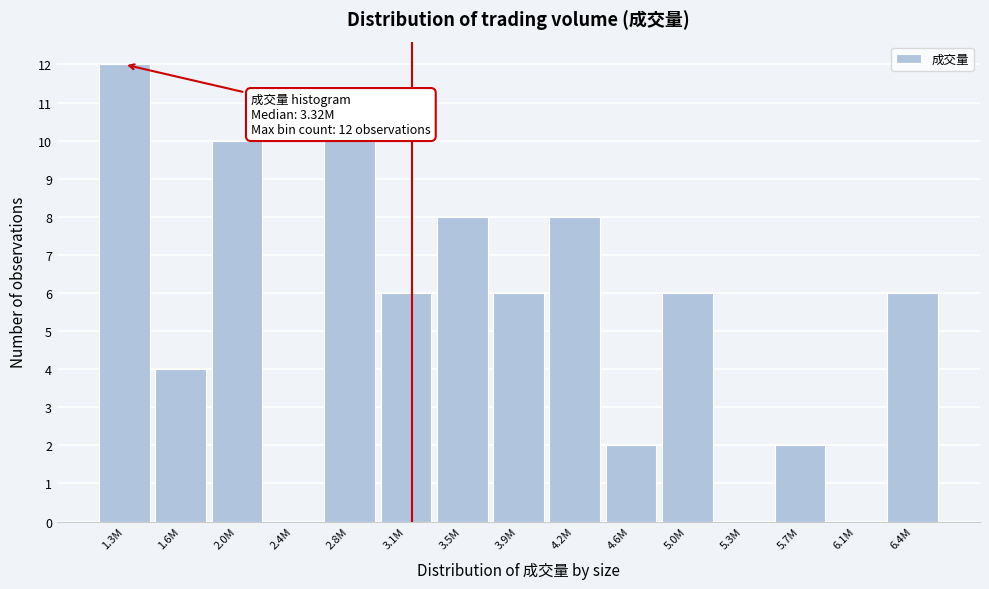

Reading right to left, extract all data points from this chart.

6.4M=6	6.1M=0	5.7M=2	5.3M=0	5.0M=6	4.6M=2	4.2M=8	3.9M=6	3.5M=8	3.1M=6	2.8M=10	2.4M=0	2.0M=10	1.6M=4	1.3M=12